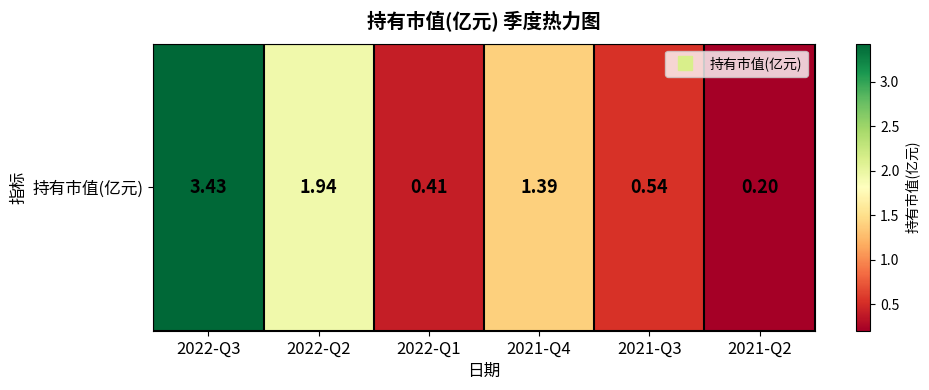

Between 2021-Q3 and 2022-Q2, which is larger?

2022-Q2